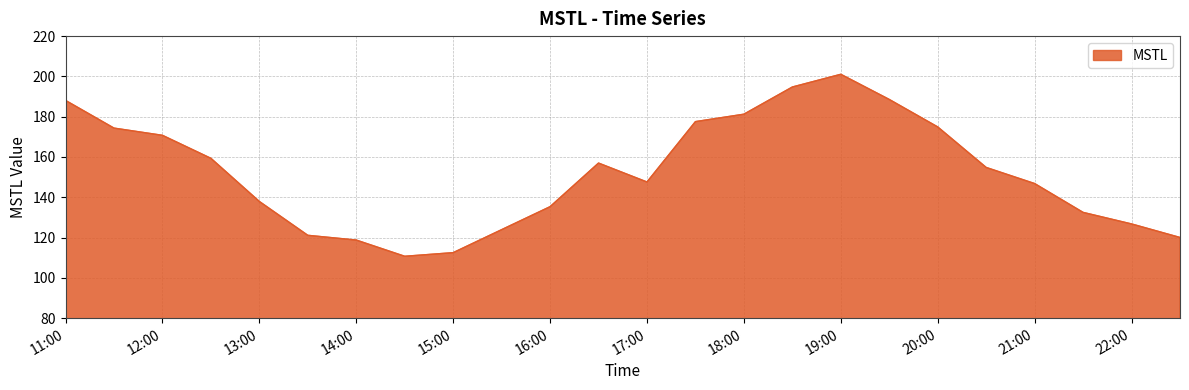

What is the minimum value shown in the chart?

110.7